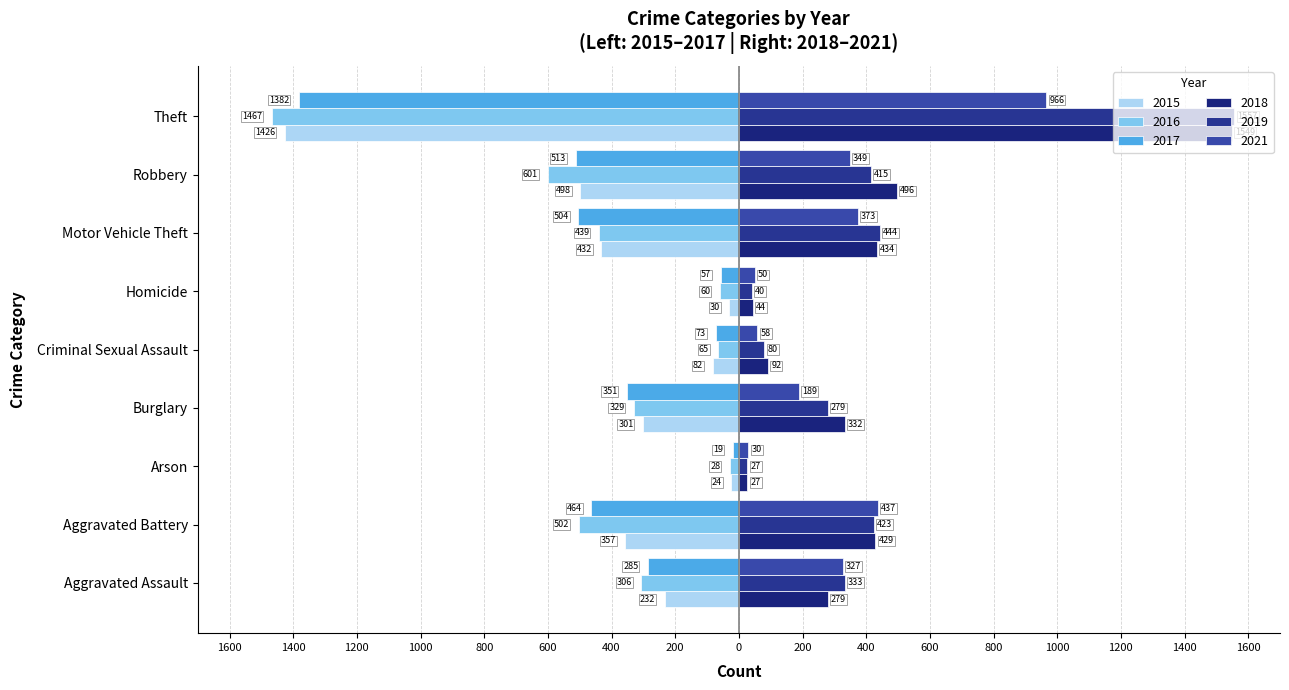

Is it true that 2018 equals 434 at Motor Vehicle Theft?

True